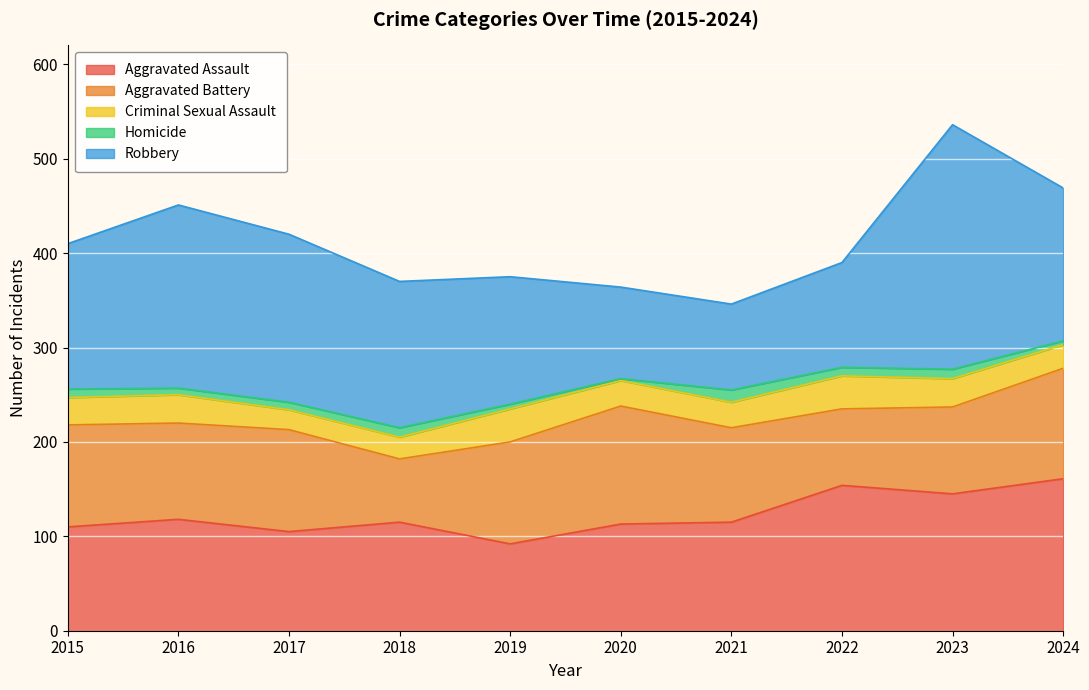

Which series has the widest spread of values?

Robbery